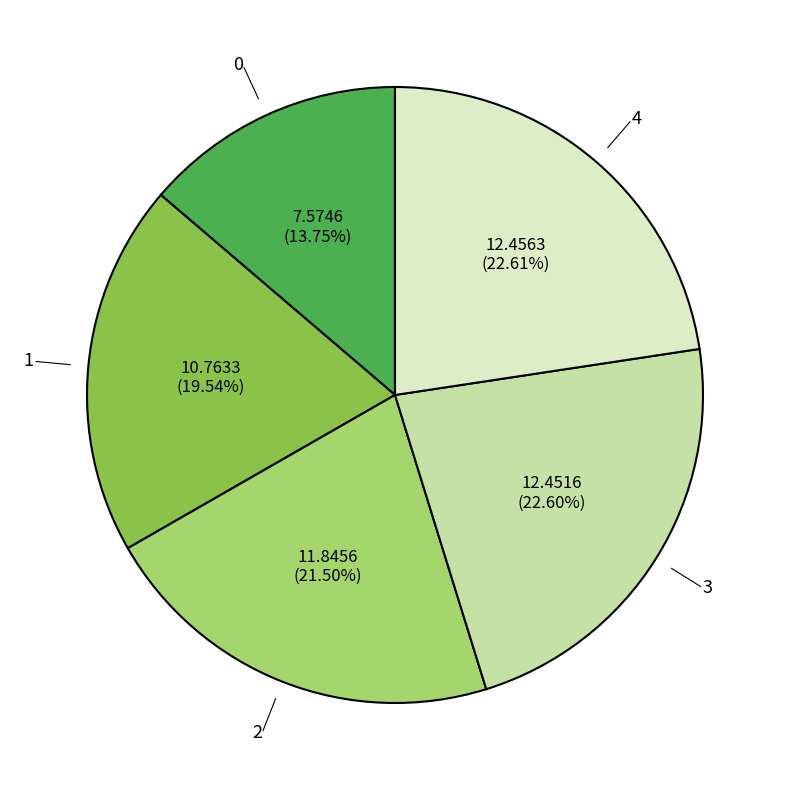

Is the sum of 2 and 1 greater than half?

No